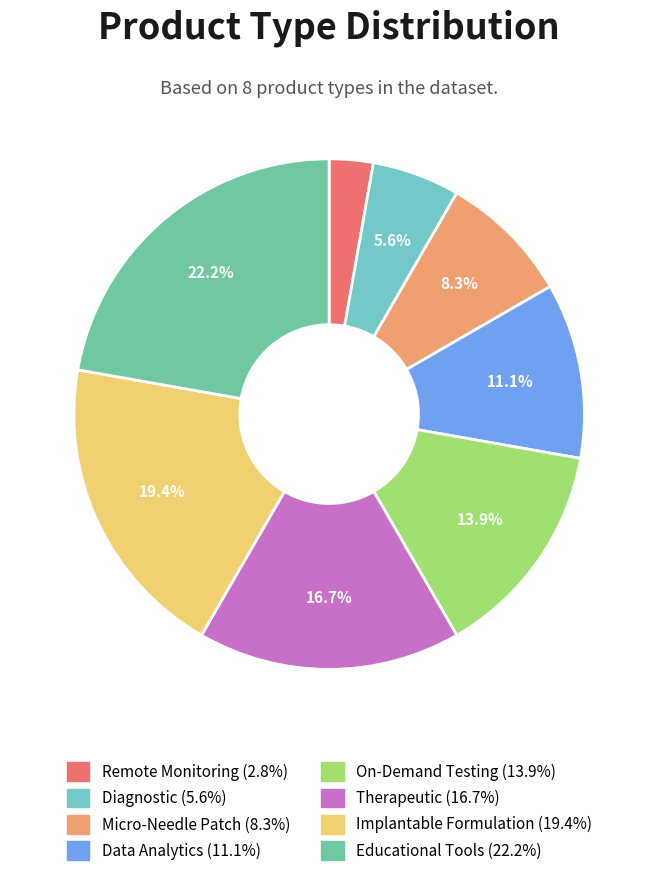

Count the number of slices in the pie.

8